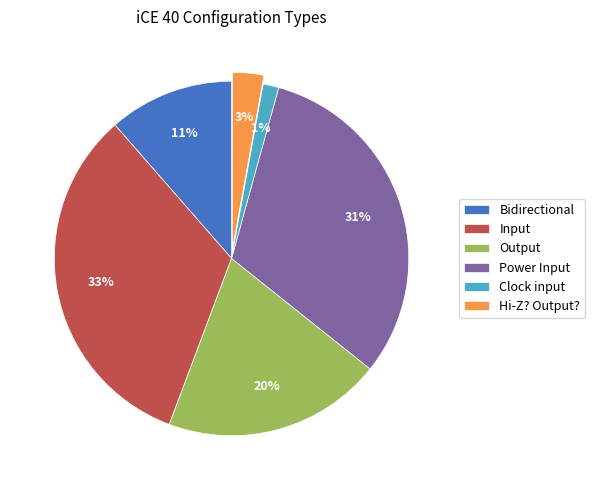

What percentage is the Output slice, to the nearest percent?

20%